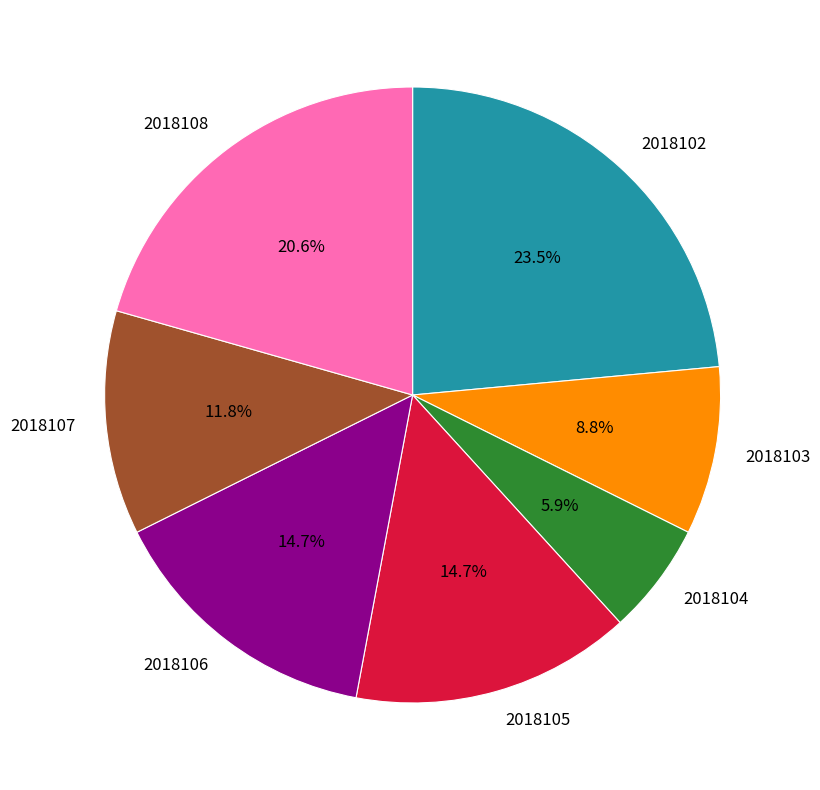

Is it true that 2018107 is 3% of the pie?

False